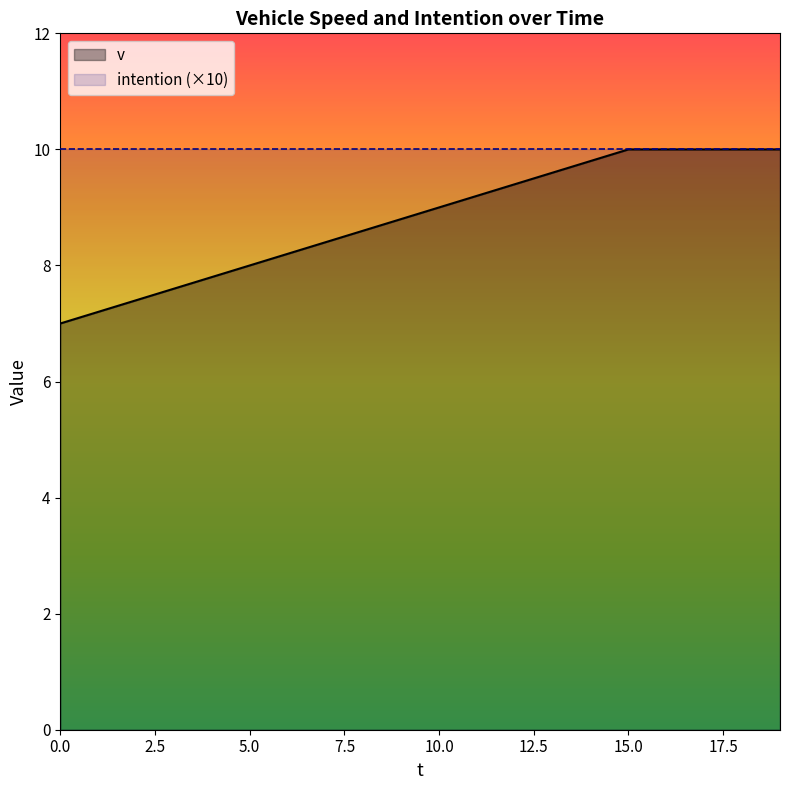

At which category is the sum across all series the highest?

15